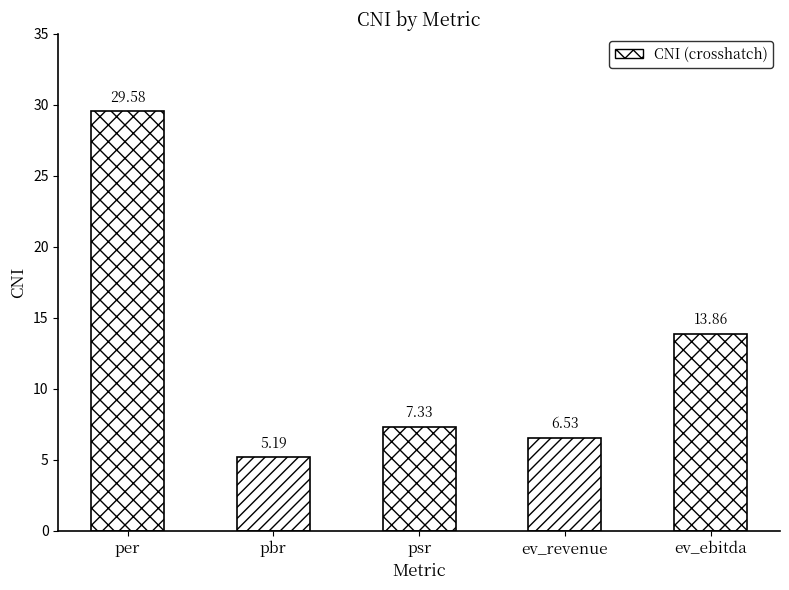

What is the sum of the values at per and ev_revenue?

36.1